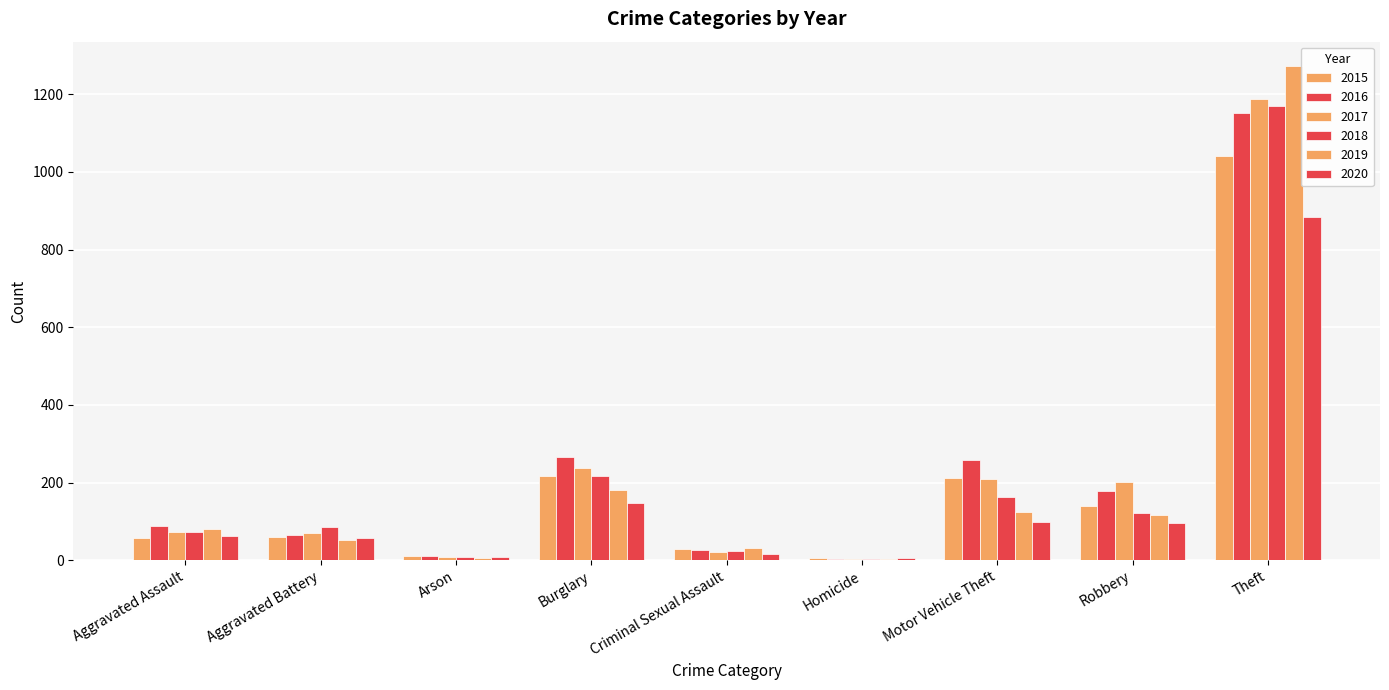

What is the difference between the maximum and minimum values in the 2019 series?

1268